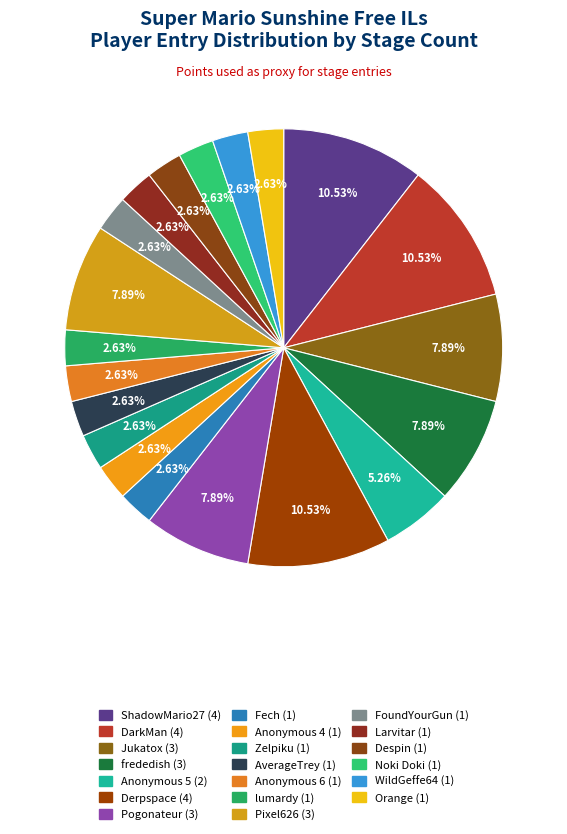

To the nearest percent, what percentage of the pie is Zelpiku?

3%